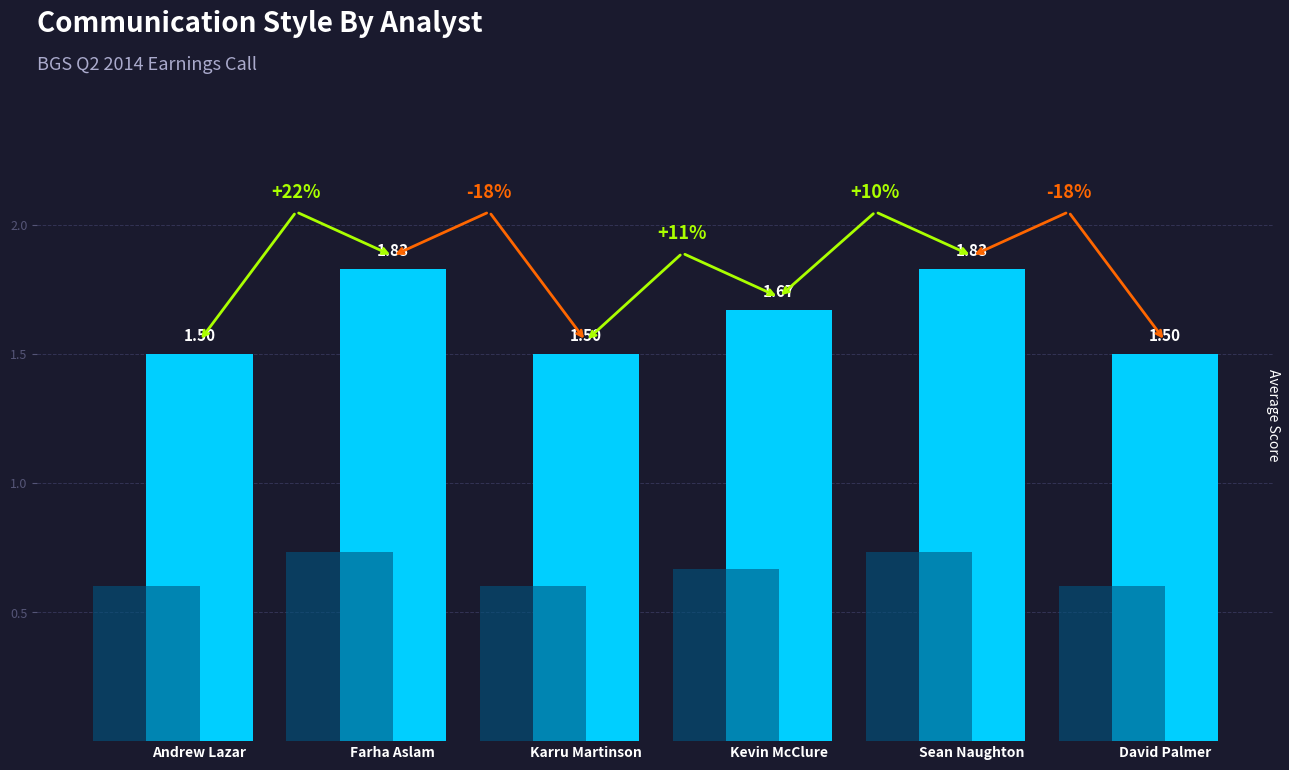

Are the bars horizontal?

No